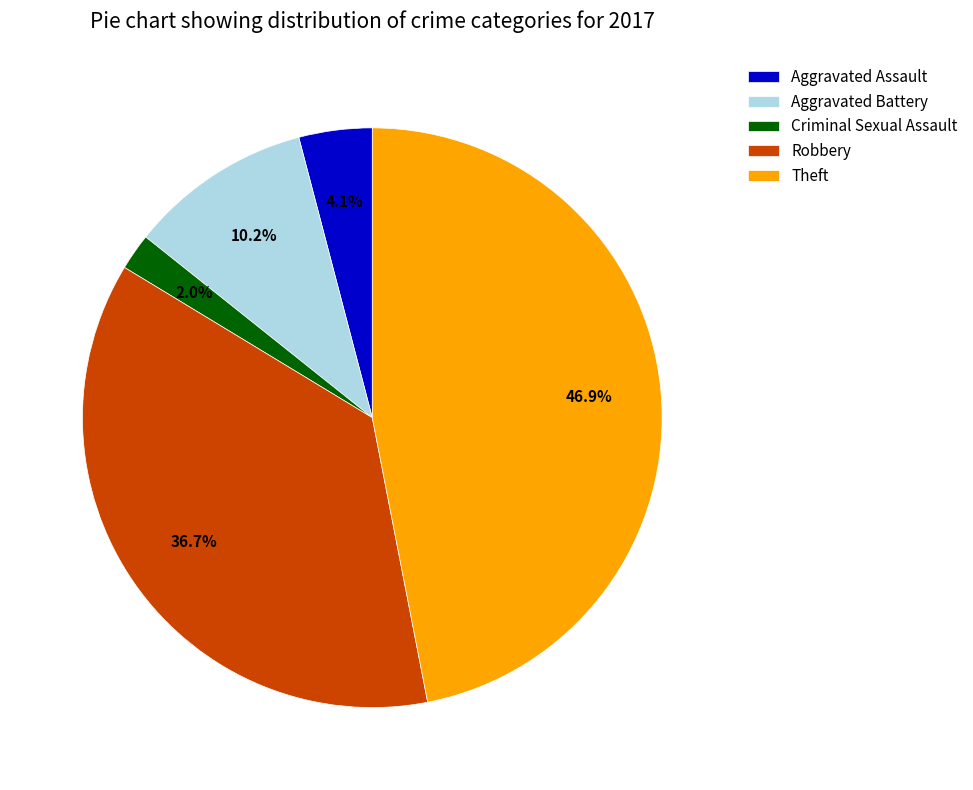

Is there a majority slice in this chart?

No